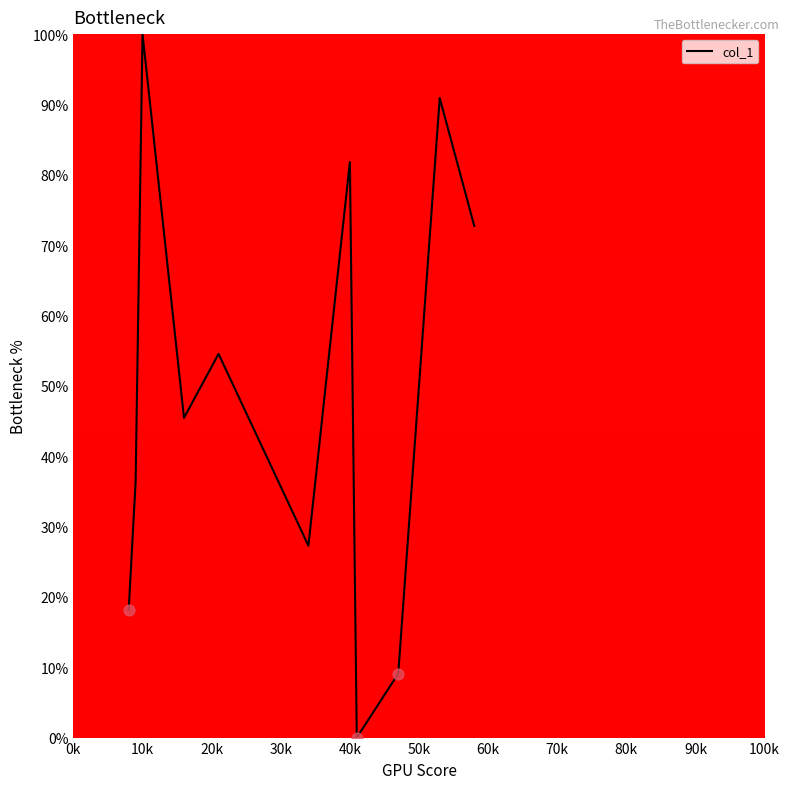

What is the greatest value displayed?

100.0